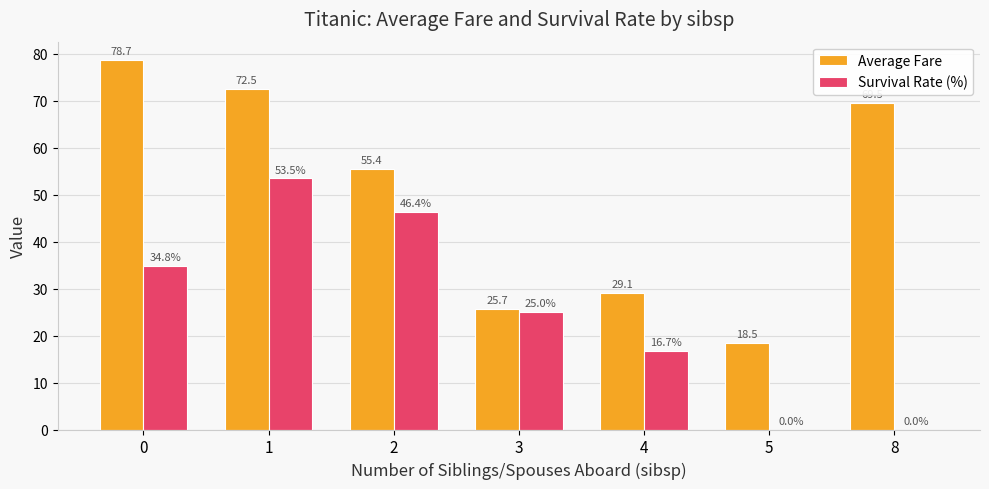

Is the value of Average Fare at 8 greater than the value of Survival Rate (%) at 4?

Yes